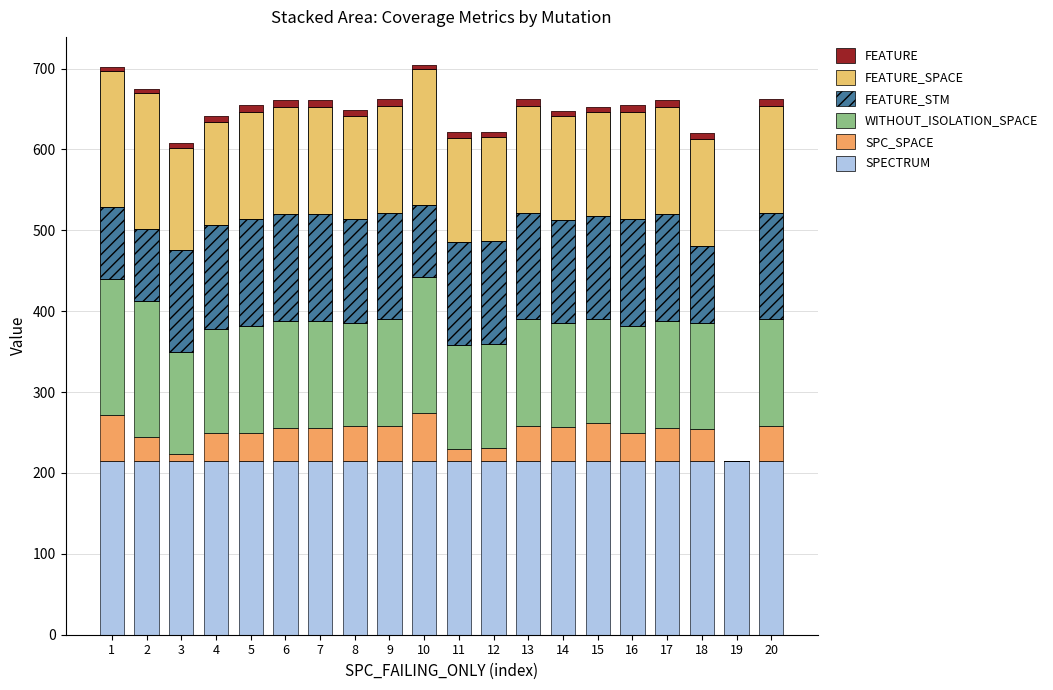

What is the value of the FEATURE_SPACE bar at the 14th from the left?

128